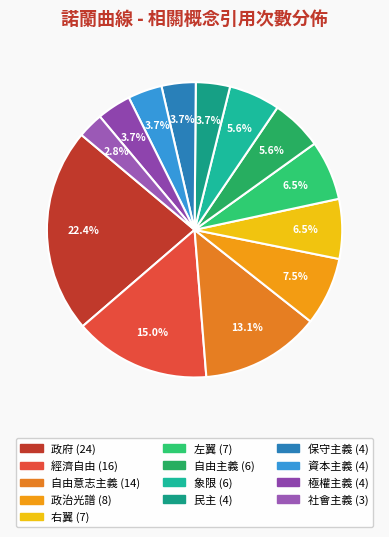

How many segments does this pie chart have?

13